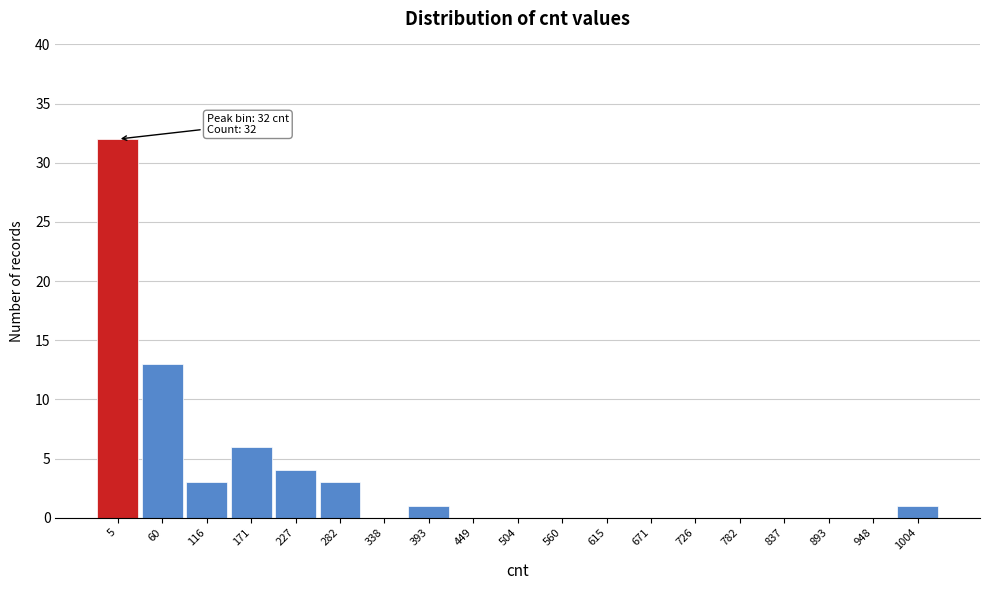

Reading left to right, list all the values displayed in this chart.

5=32	60=13	116=3	171=6	227=4	282=3	338=0	393=1	449=0	504=0	560=0	615=0	671=0	726=0	782=0	837=0	893=0	948=0	1004=1